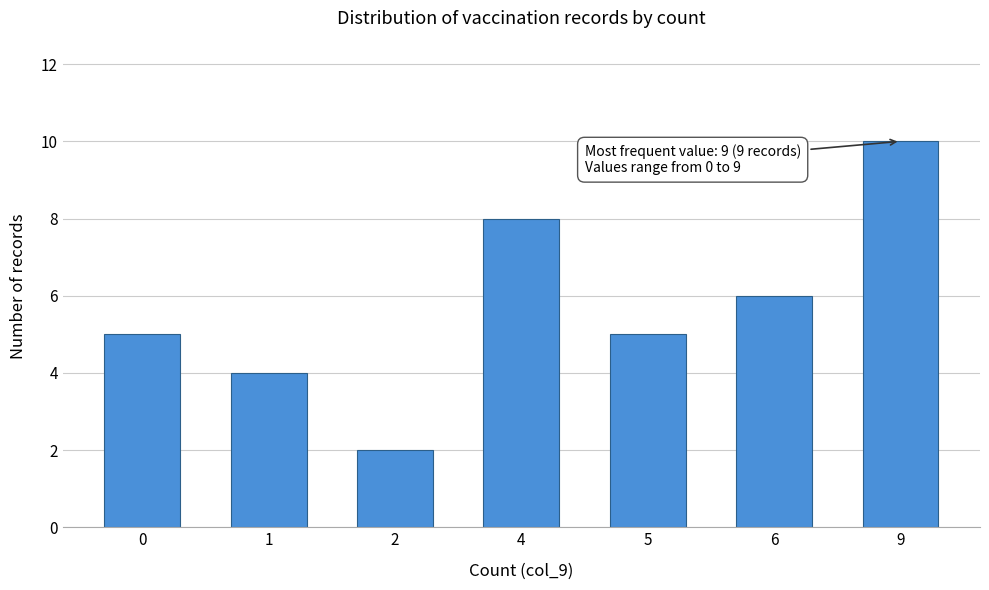

Reading right to left, transcribe all the data shown in this chart.

9=10	6=6	5=5	4=8	2=2	1=4	0=5